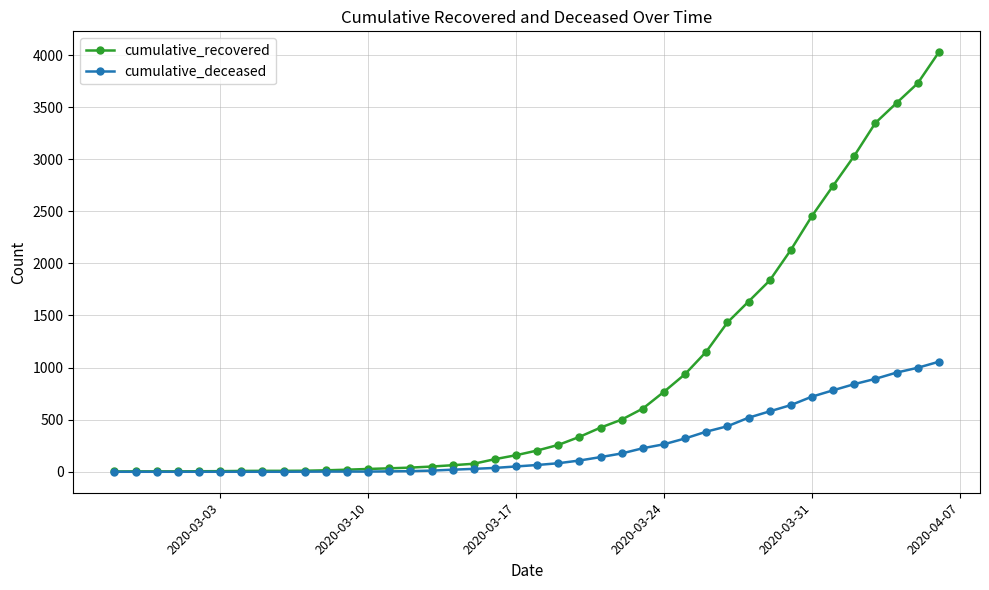

Rank the series by their maximum value, from lowest to highest.

cumulative_deceased, cumulative_recovered